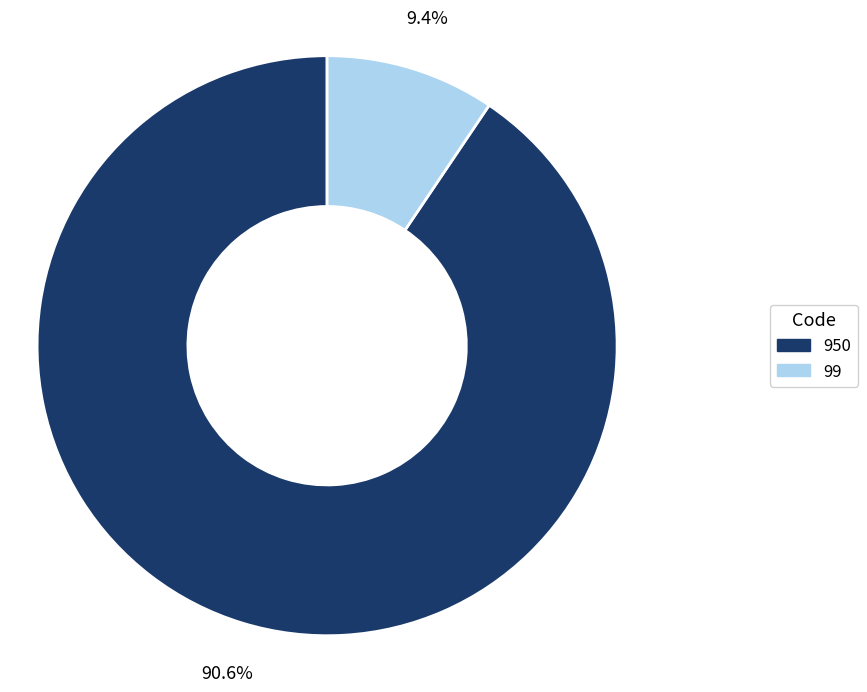

What percentage do 99 and 950 together represent?

100.0%